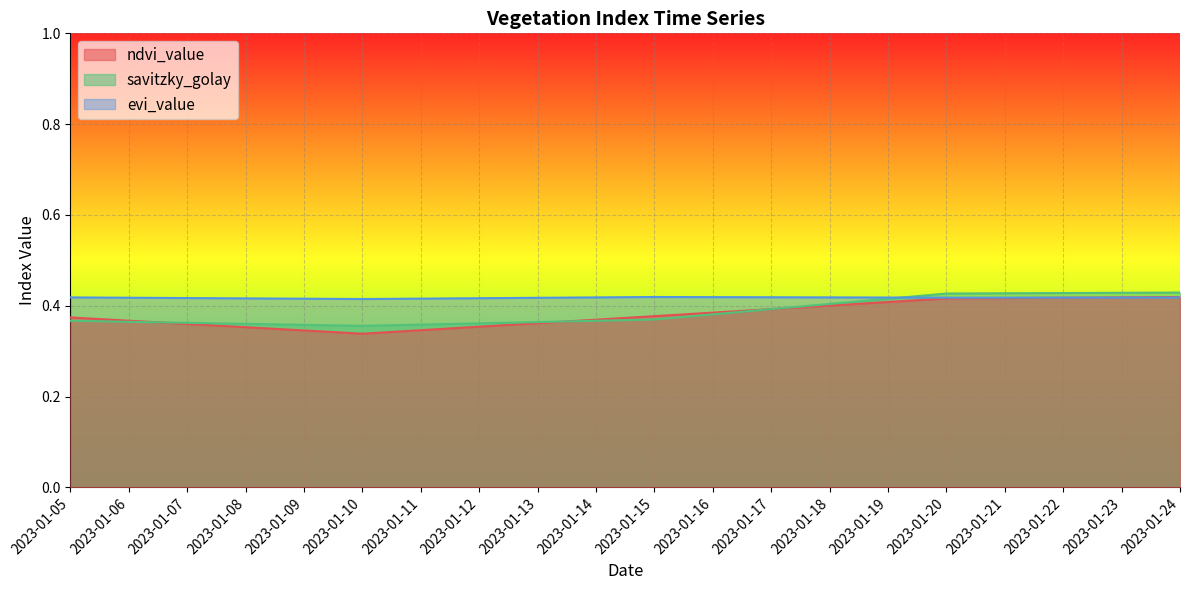

What is the total value across all series at 2023-01-24?

1.3